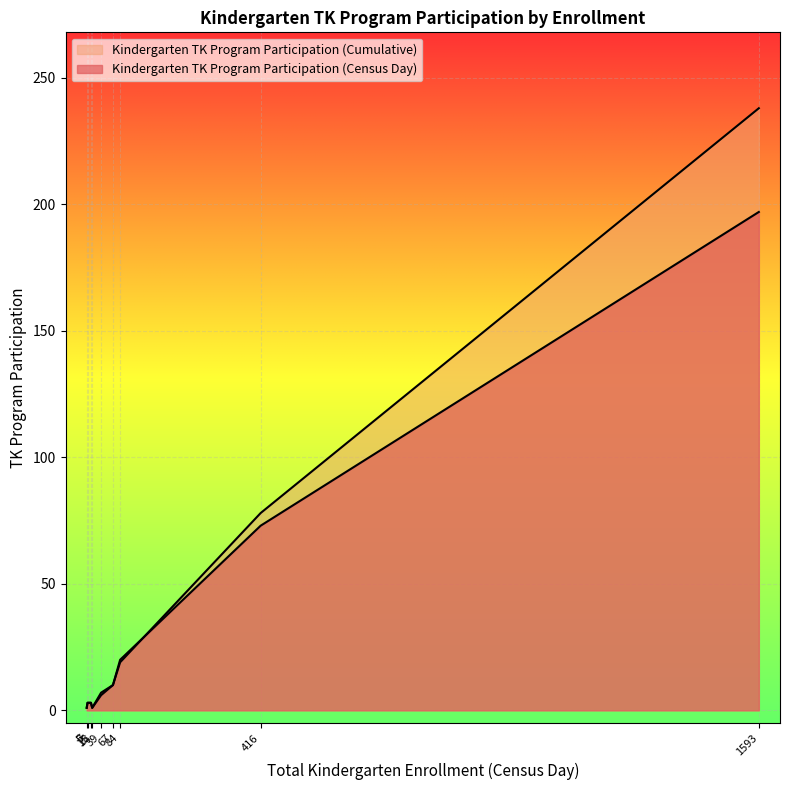

Does the chart display data point markers on the line(s)?

No